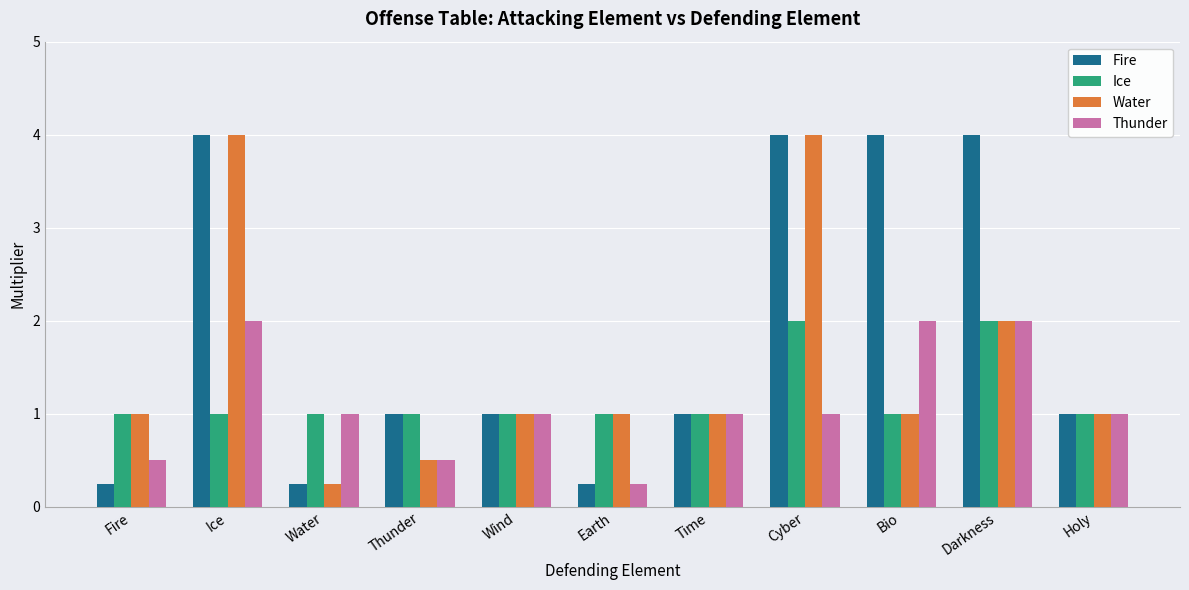

Which series has the largest total across all categories?

Fire